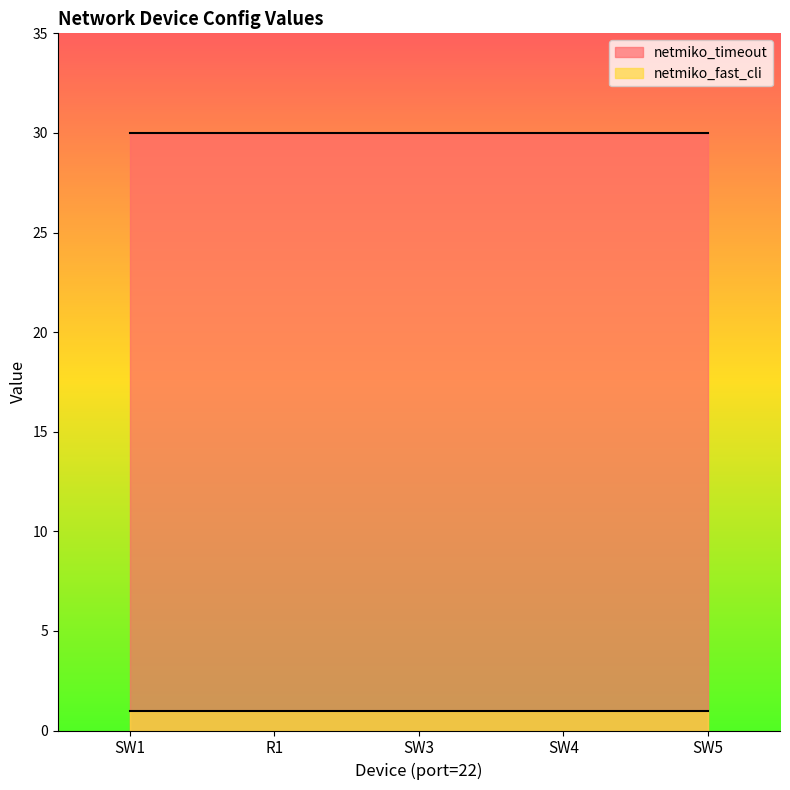

How many lines are shown in the chart?

2